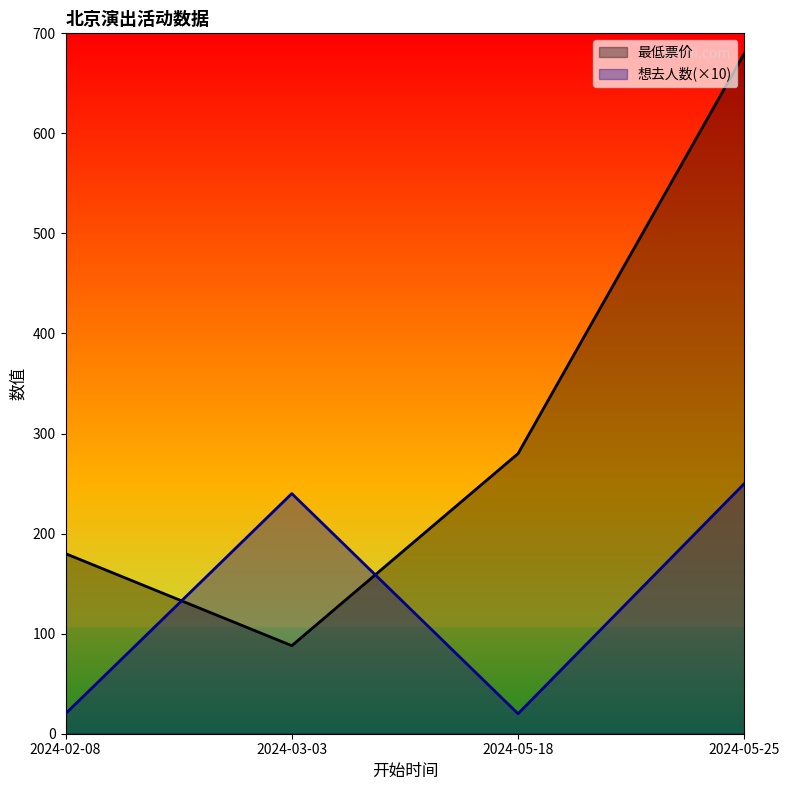

What is the difference between the maximum and minimum values in the 最低票价 series?

592